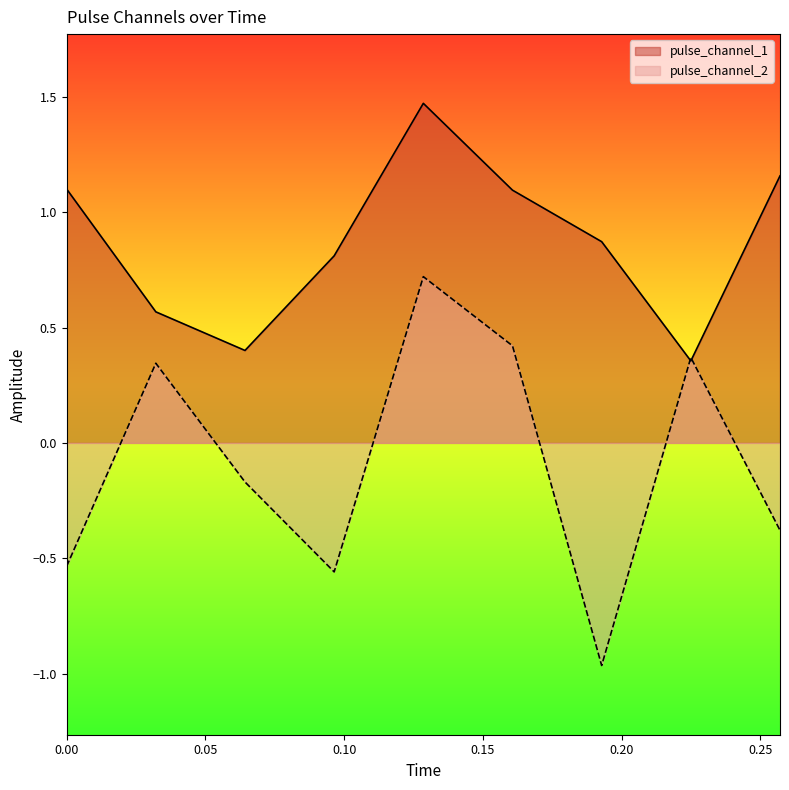

The value of pulse_channel_1 at 0.12854349613189697 is 1.5. True or false?

True